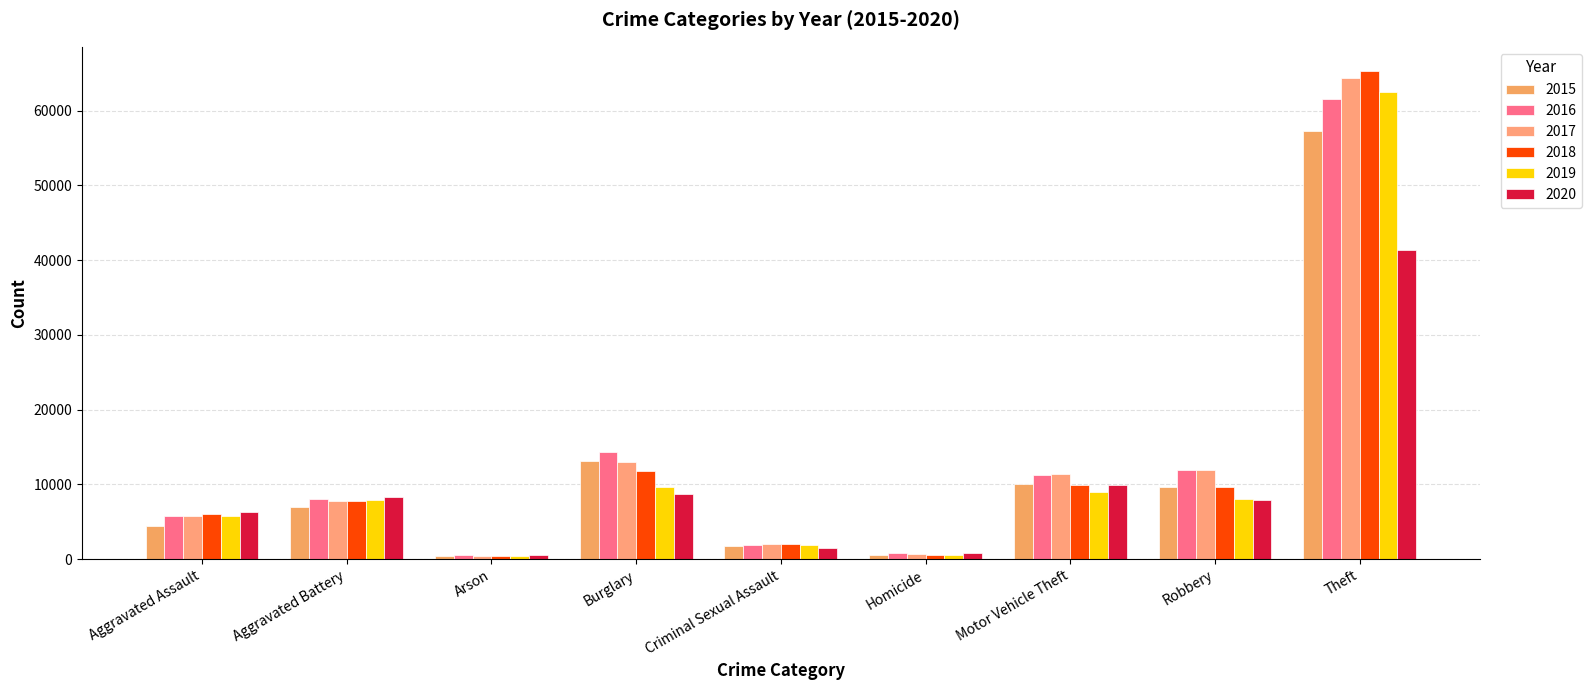

What is the difference between the maximum and second lowest values in the 2015 series?

56854